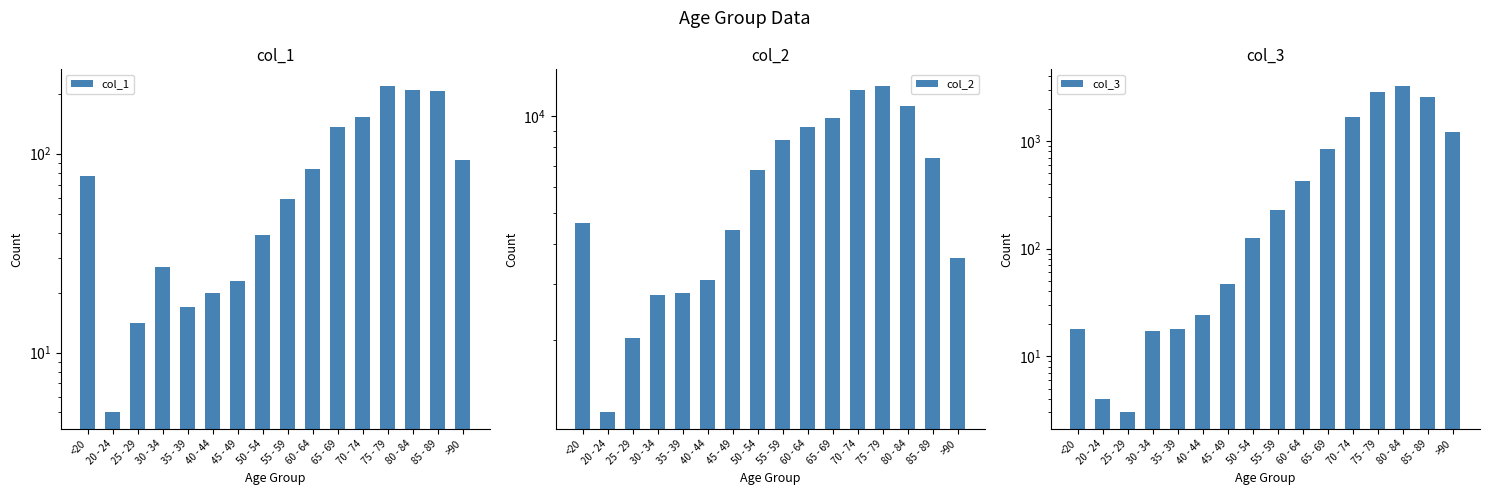

Reading left to right, transcribe all the data shown in this chart.

col_1: 77	5	14	27	17	20	23	39	59	84	137	153	220	209	206	93
col_2: 4641	1191	2038	2765	2814	3078	4396	6803	8400	9236	9883	12018	12434	10764	7417	3604
col_3: 18	4	3	17	18	24	47	126	227	426	850	1690	2848	3273	2548	1224